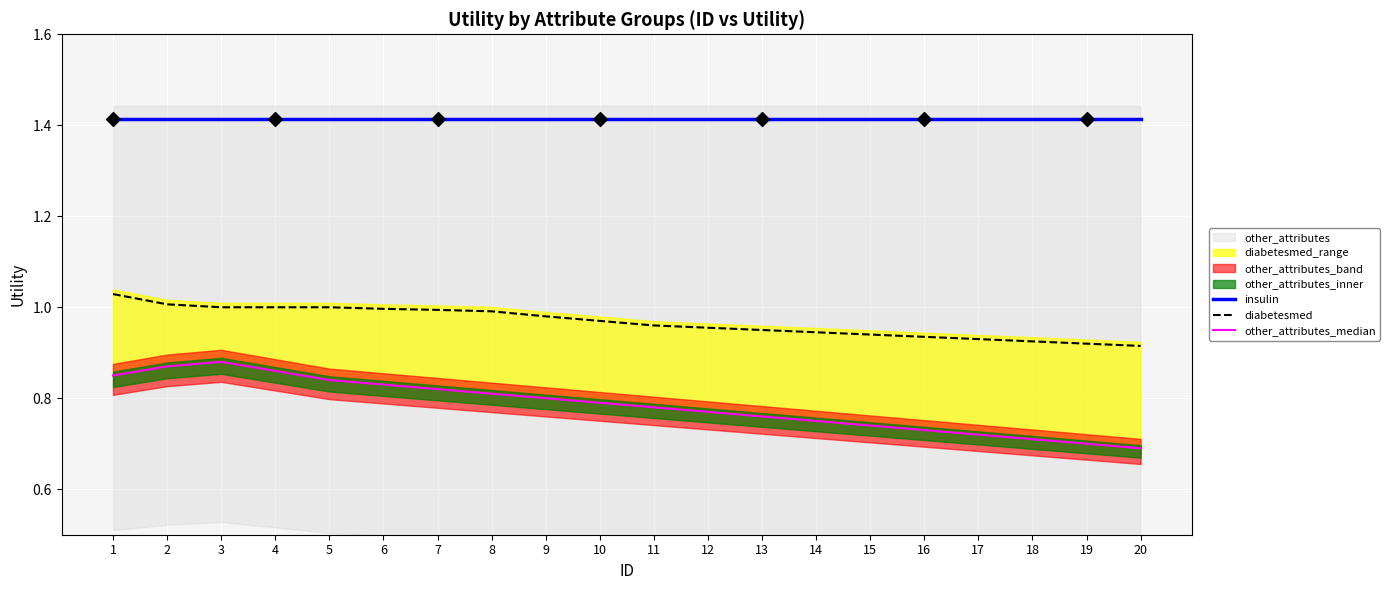

Is the value of diabetesmed at 3 greater than the value of insulin at 13?

No